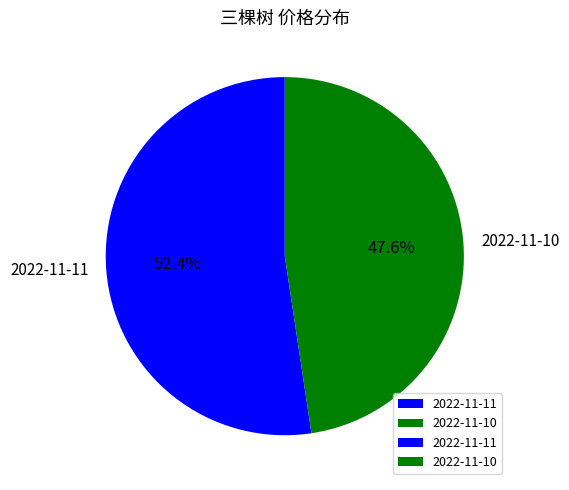

What is the smallest slice in the pie chart?

2022-11-10